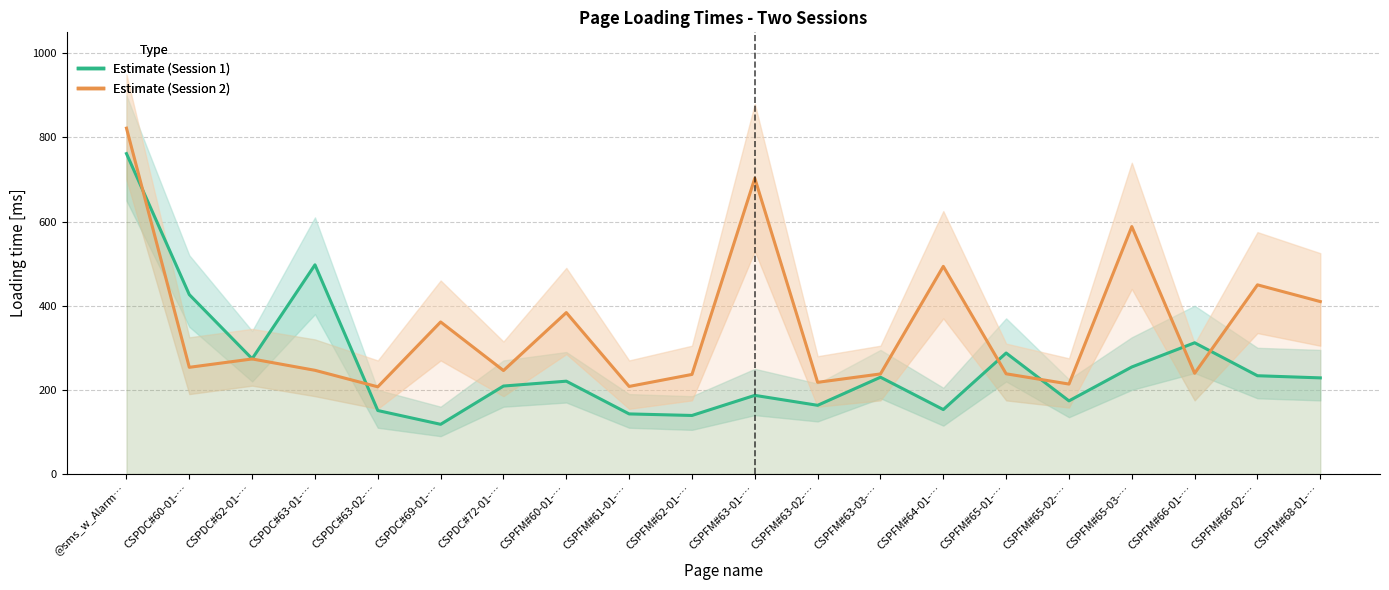

What is the sum of the Estimate (Session 1) values at CSPFM#68-01-… and CSPFM#61-01-…?

371.4